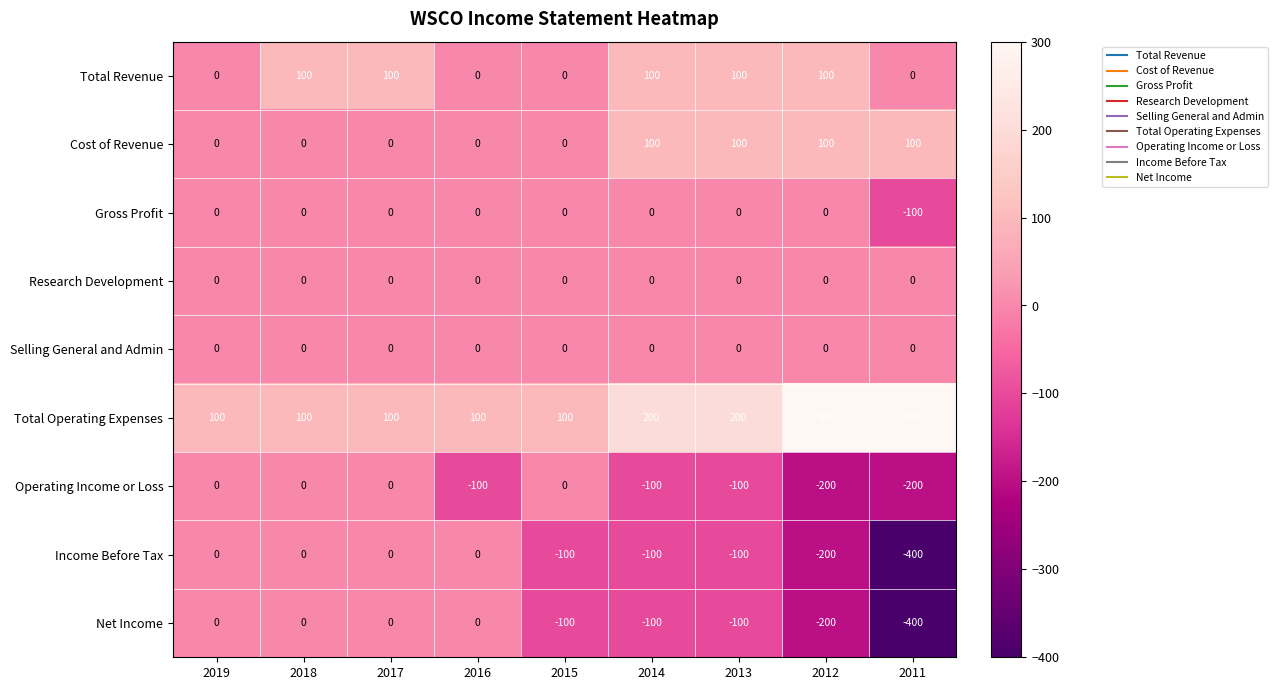

What is the difference between the Cost of Revenue values at 2016 and 2013?

100